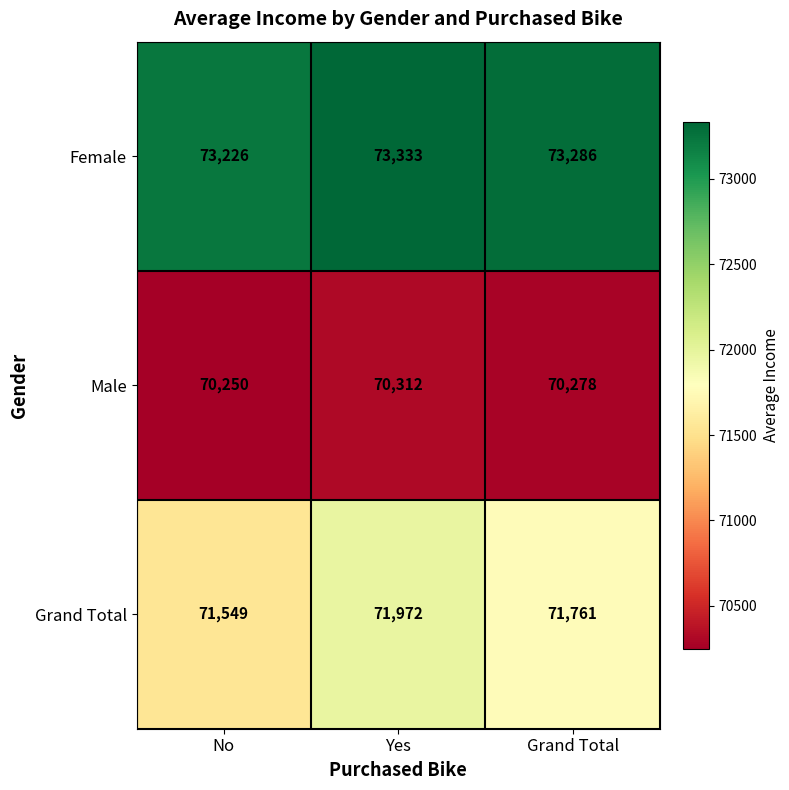

Where is Grand Total nearest to the value 71760?

Grand Total